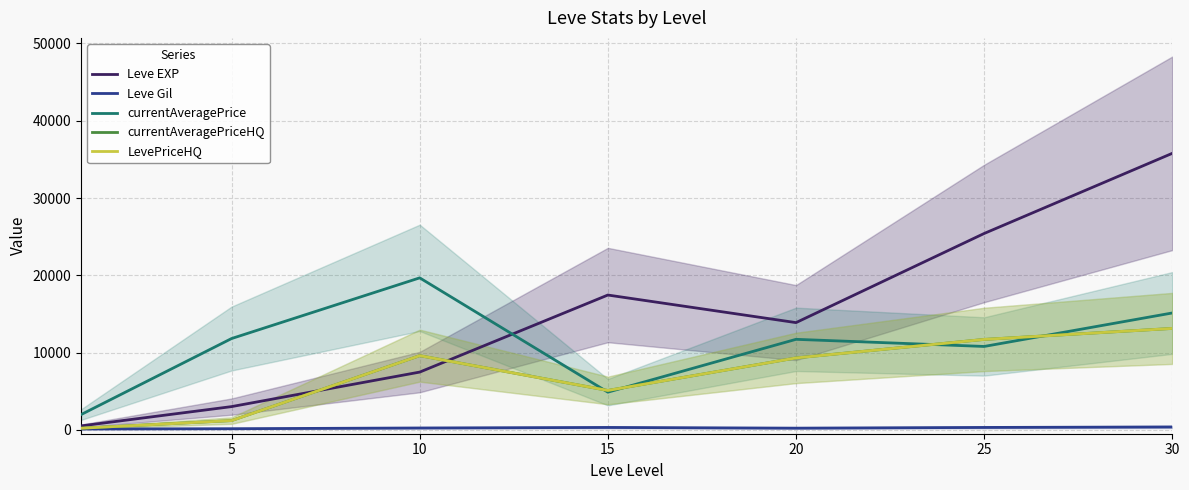

Which category has the highest value in the Leve Gil series?

30